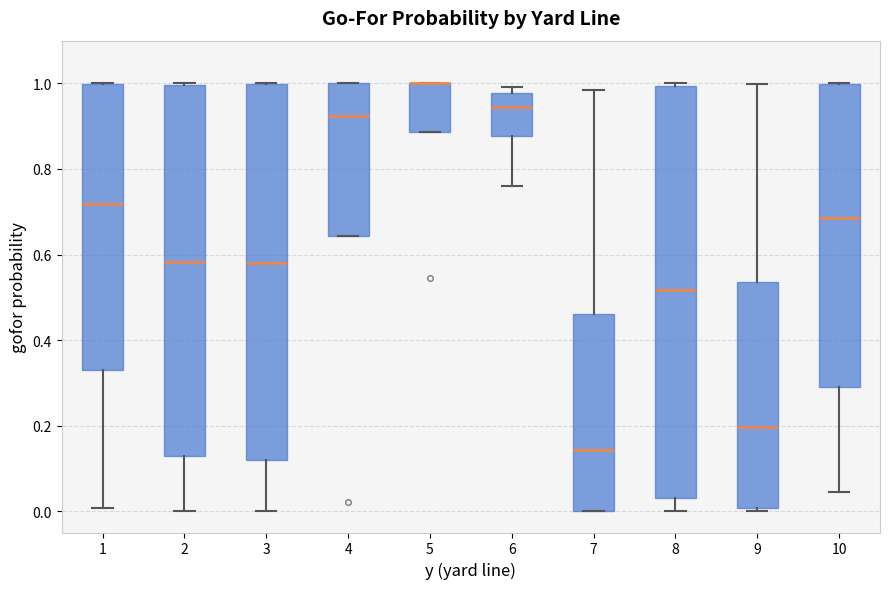

Reading left to right, transcribe this box plot: for each box, give where its median line is, the range the box spans, and where its two whiskers end, as read against the y-axis. The values are not printed on the chart, so give them approximately, as read against the axis.

1: median 0.72, box 0.34 to 1.00, whiskers 0.00 to 1.00
2: median 0.58, box 0.12 to 1.00, whiskers 0.00 to 1.00
3: median 0.58, box 0.12 to 1.00, whiskers 0.00 to 1.00
4: median 0.92, box 0.64 to 1.00, whiskers 0.64 to 1.00
5: median 1.00 (drawn on the box's upper edge), box 0.88 to 1.00, whiskers 0.88 to 1.00
6: median 0.94, box 0.88 to 0.98, whiskers 0.76 to 1.00
7: median 0.14, box 0.00 to 0.46, whiskers 0.00 to 0.98
8: median 0.52, box 0.04 to 1.00, whiskers 0.00 to 1.00
9: median 0.20, box 0.00 to 0.54, whiskers 0.00 (just below the box's lower edge) to 1.00
10: median 0.68, box 0.28 to 1.00, whiskers 0.04 to 1.00